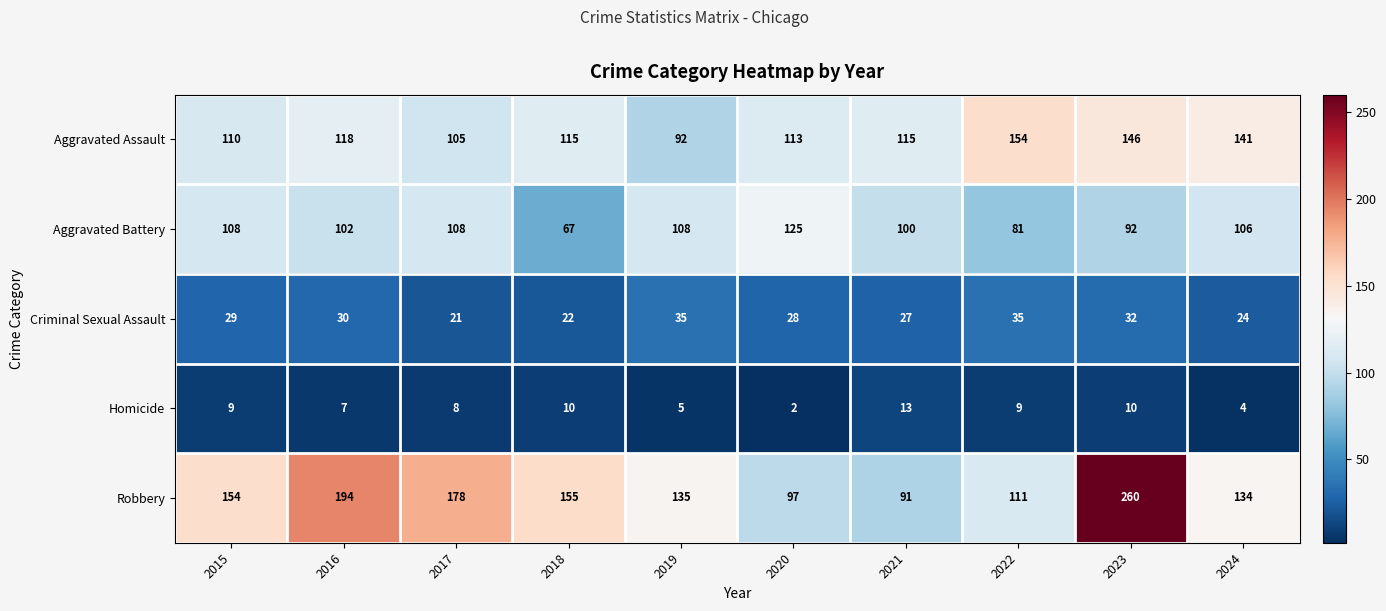

The Homicide series shows 3 at 2018. True or false?

False